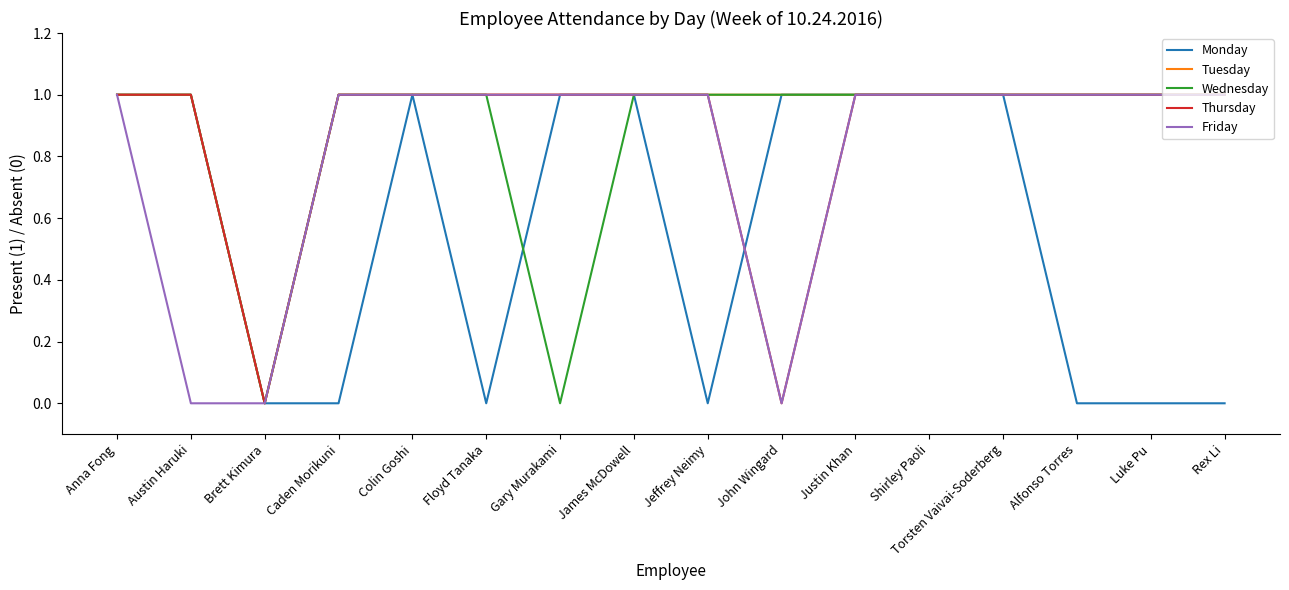

Is it true that Friday equals 2 at Alfonso Torres?

False